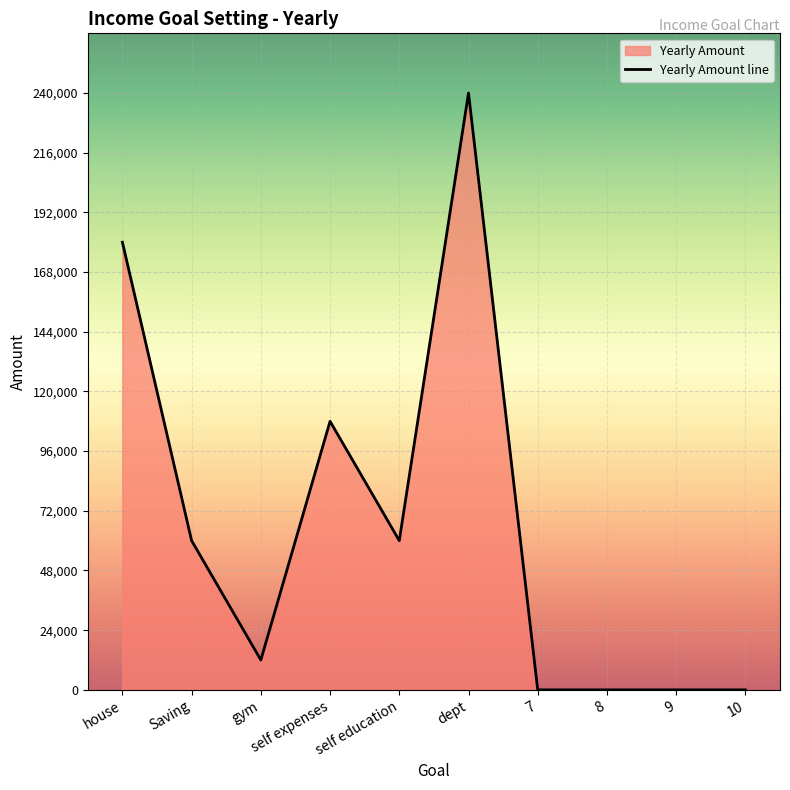

What is the difference between the maximum and second lowest values?

240000